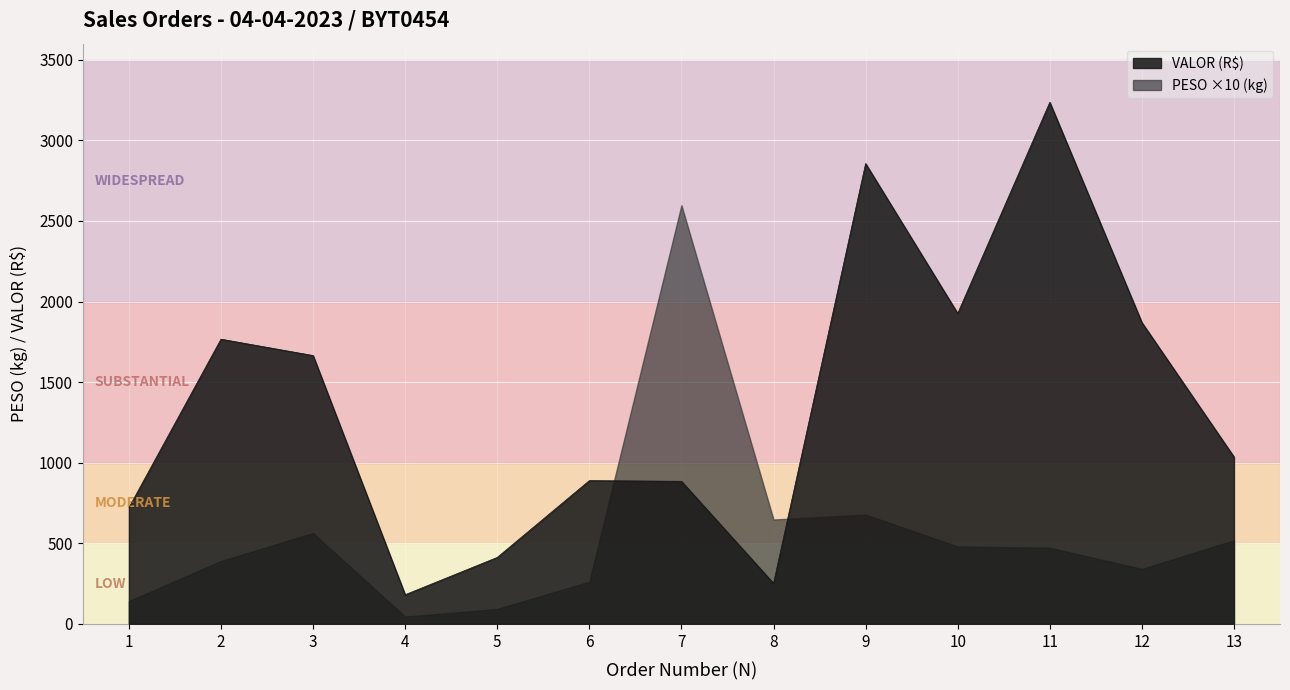

Which category has the lowest value across all series?

4